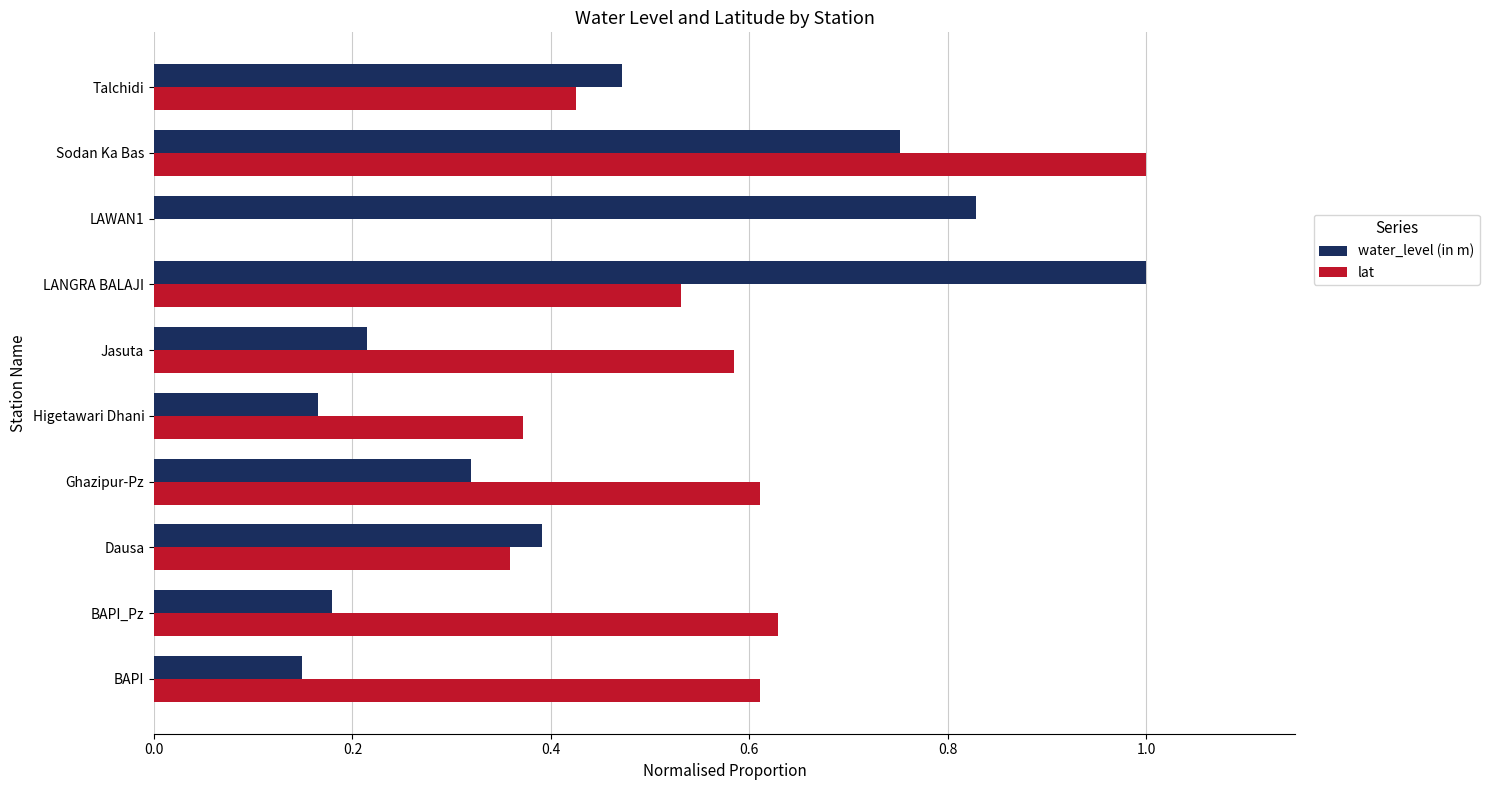

Which series changed the most between LAWAN1 and Sodan Ka Bas?

lat